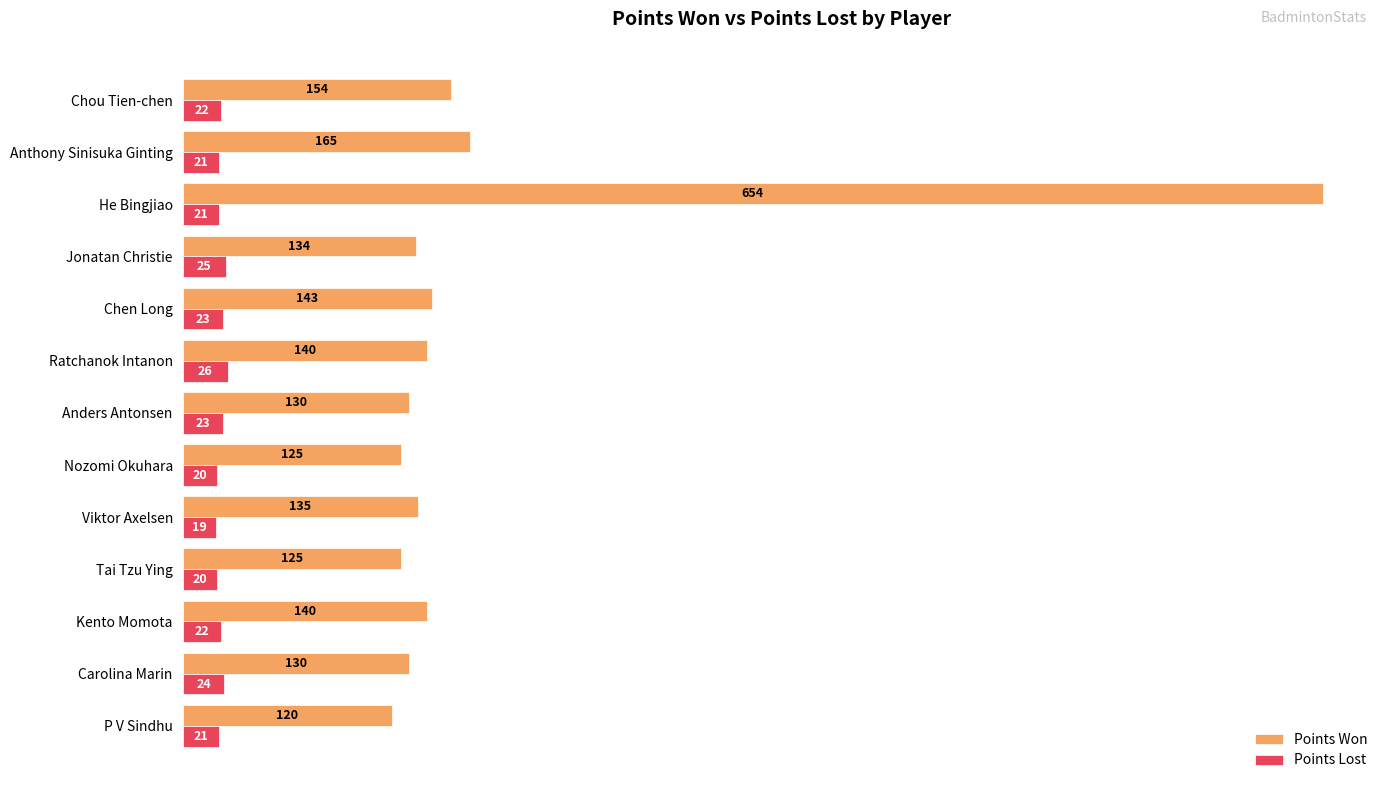

What is the difference between the second highest and second lowest values in the Points Lost series?

5